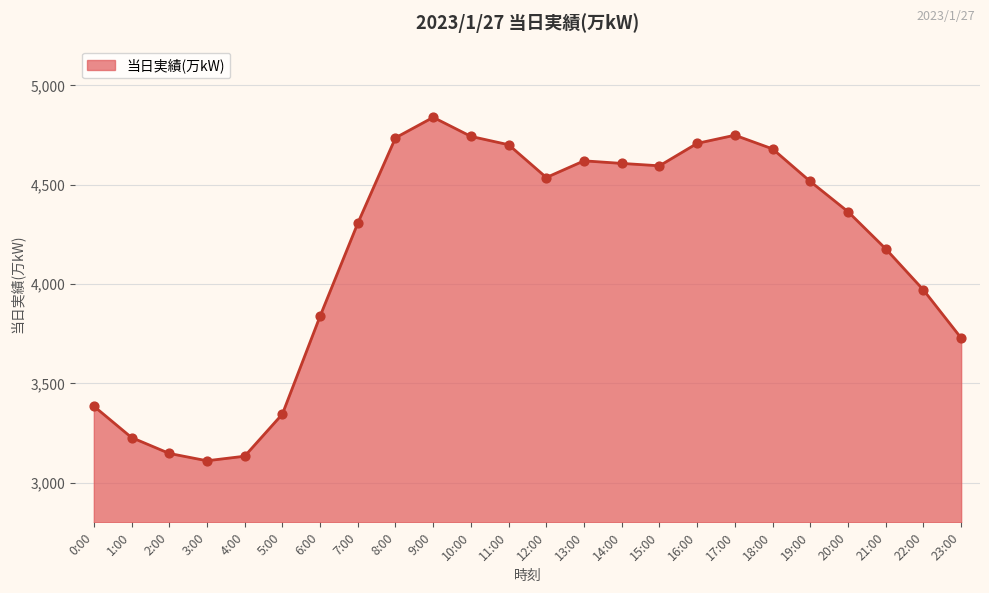

Between 7:00 and 0:00, which is larger?

7:00